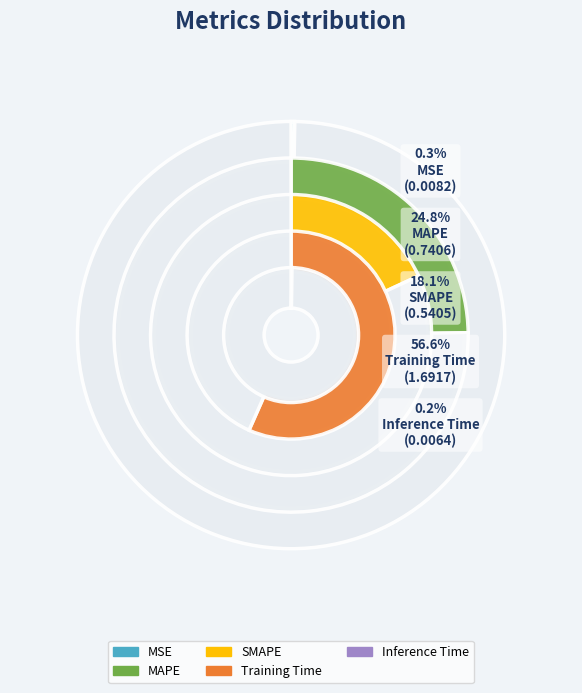

How many slices are in this pie chart?

5